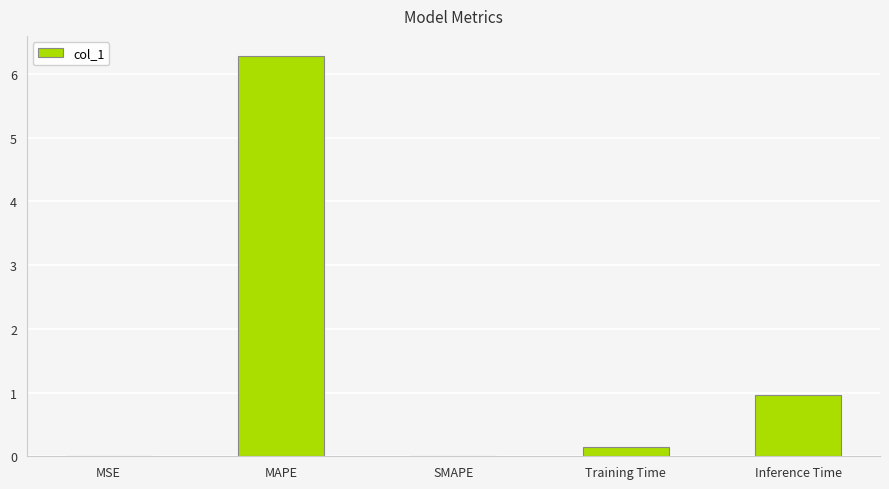

How many series are shown in this chart?

1